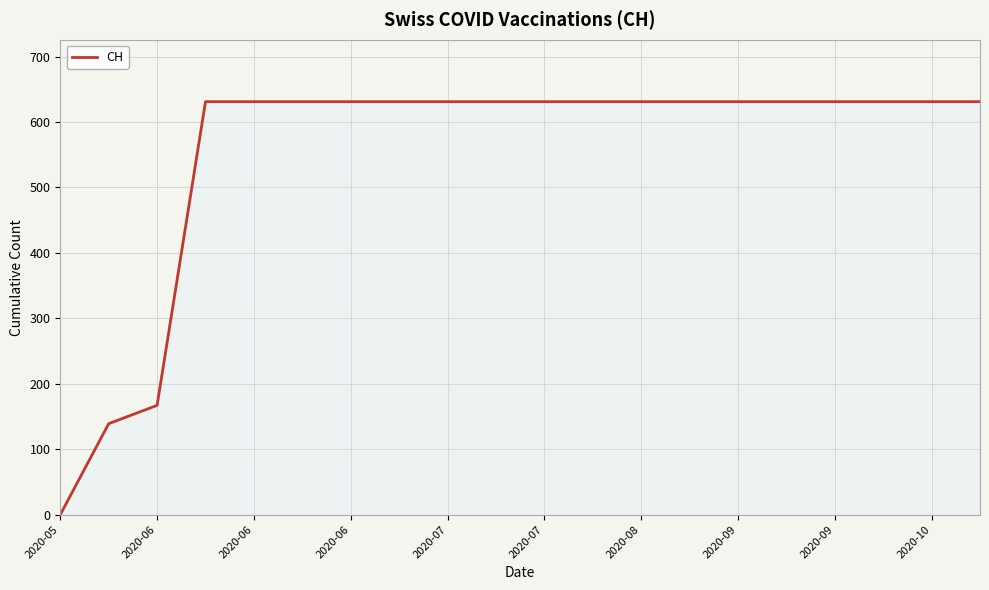

What is the greatest value displayed?

631